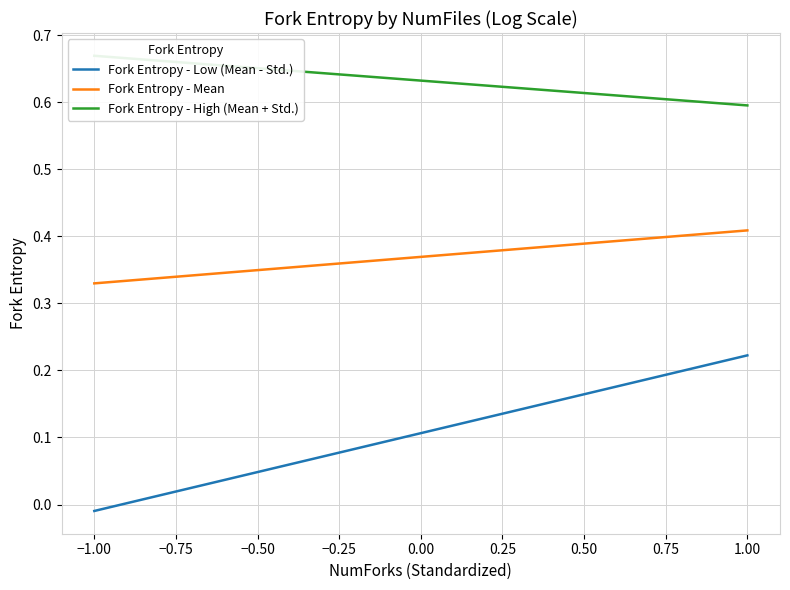

The value of Fork Entropy - Mean at −1.00 is 0.1. True or false?

False